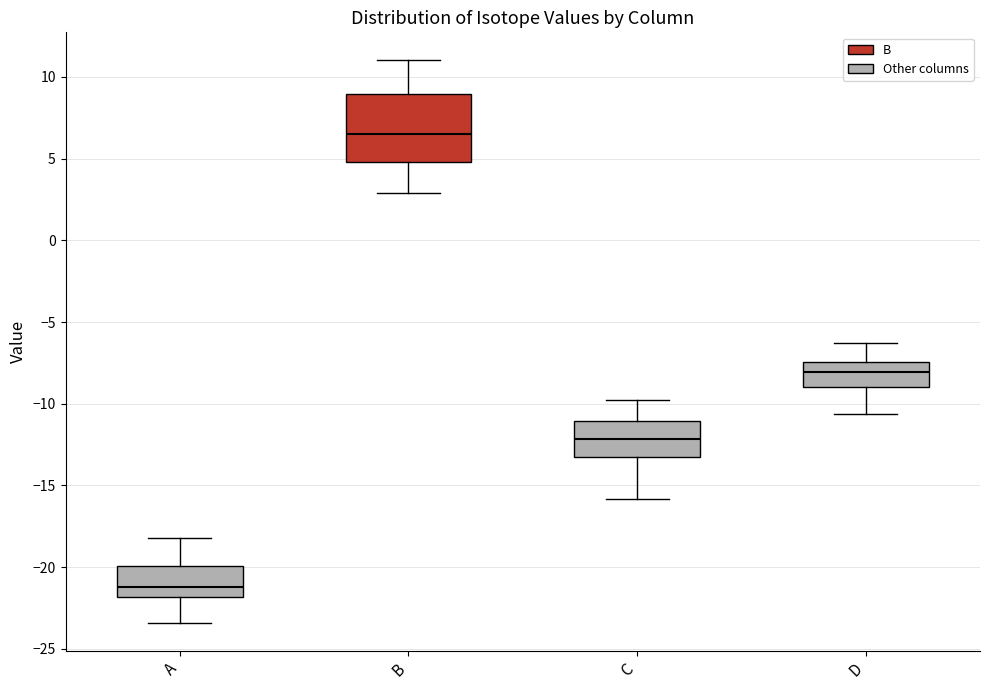

Comparing the boxes themselves (not the whiskers), which one is the tallest?

B